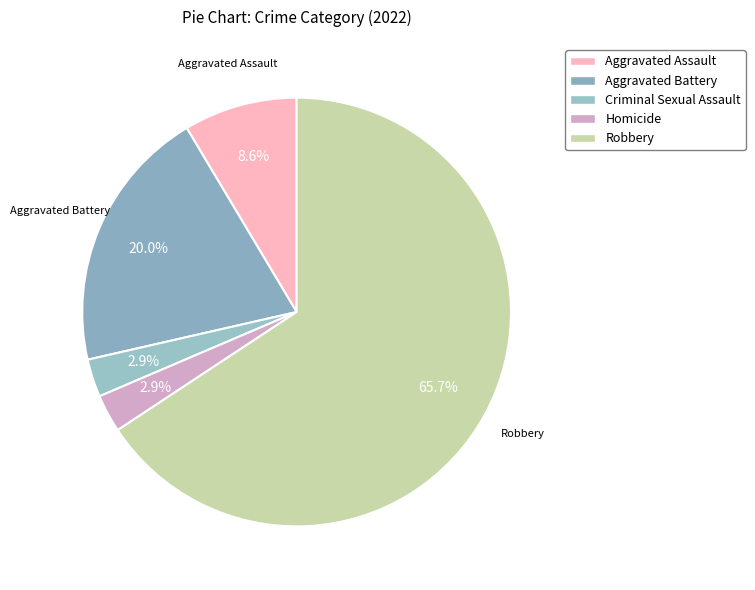

How many slices are in this pie chart?

5